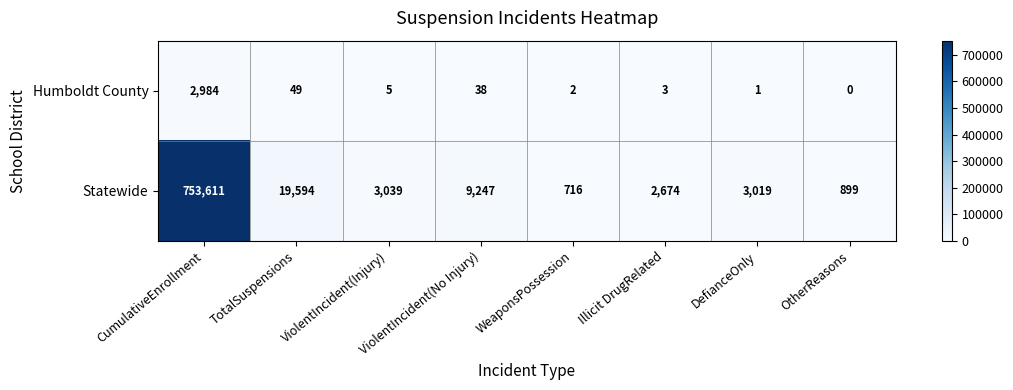

Which series has the largest total across all categories?

Statewide